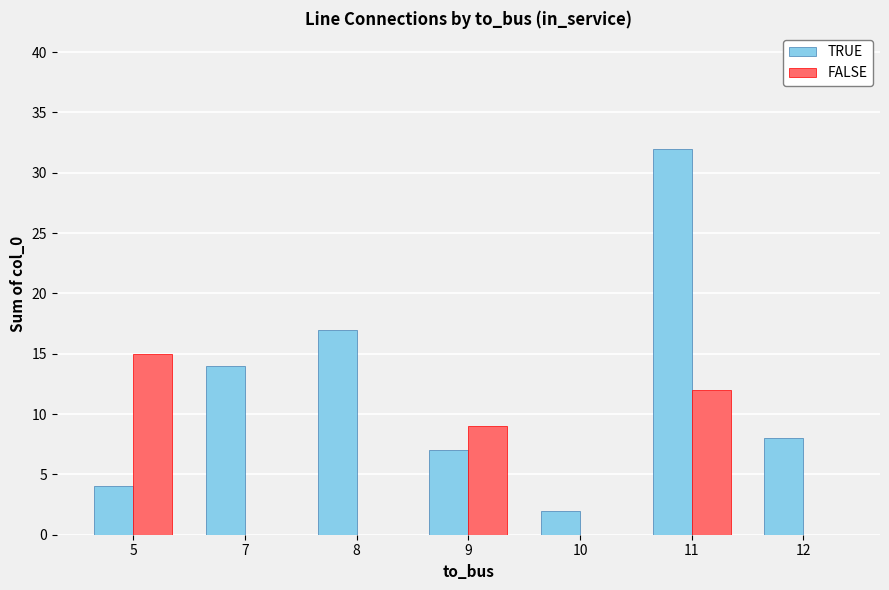

What is the maximum value for FALSE?

15